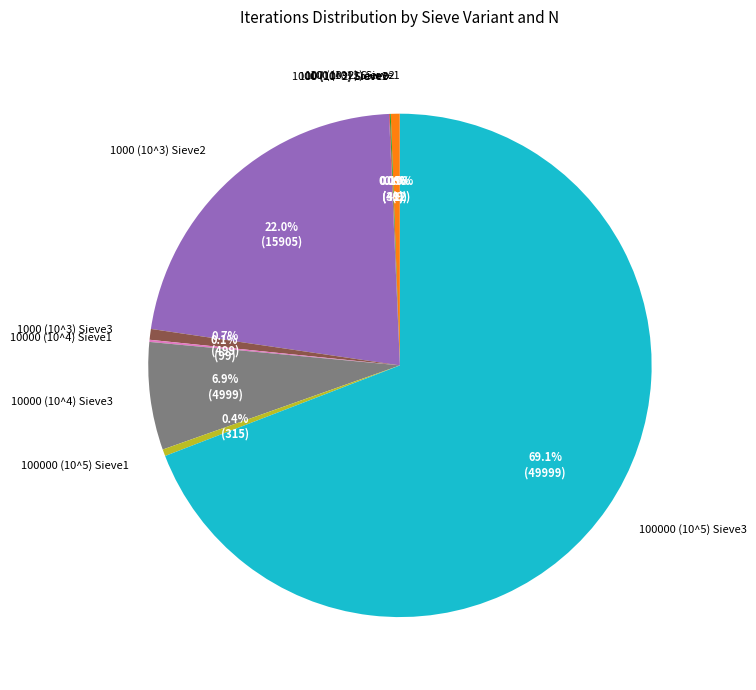

Which category has the biggest portion of the pie?

100000 (10^5) Sieve3